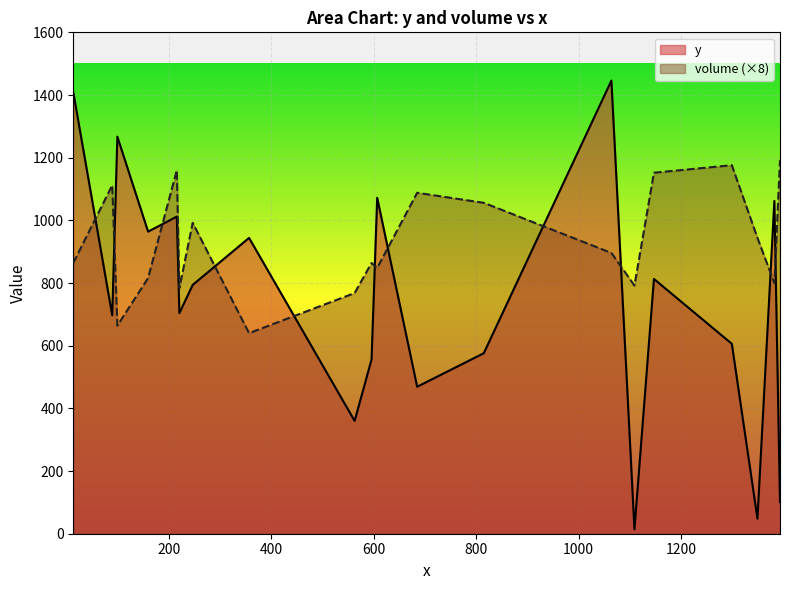

Which series has the widest spread of values?

y